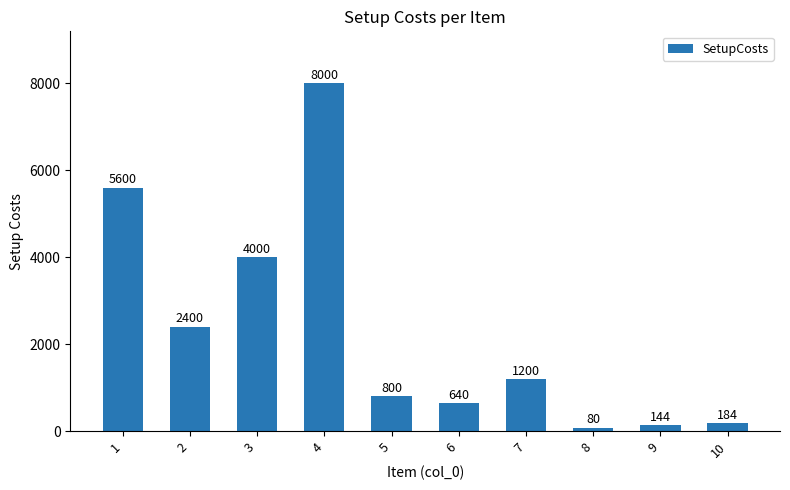

Does the chart contain stacked bars?

No